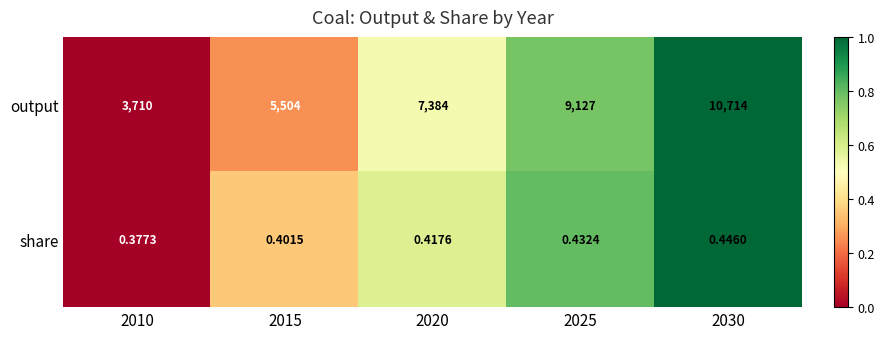

Which series has the largest total across all categories?

output